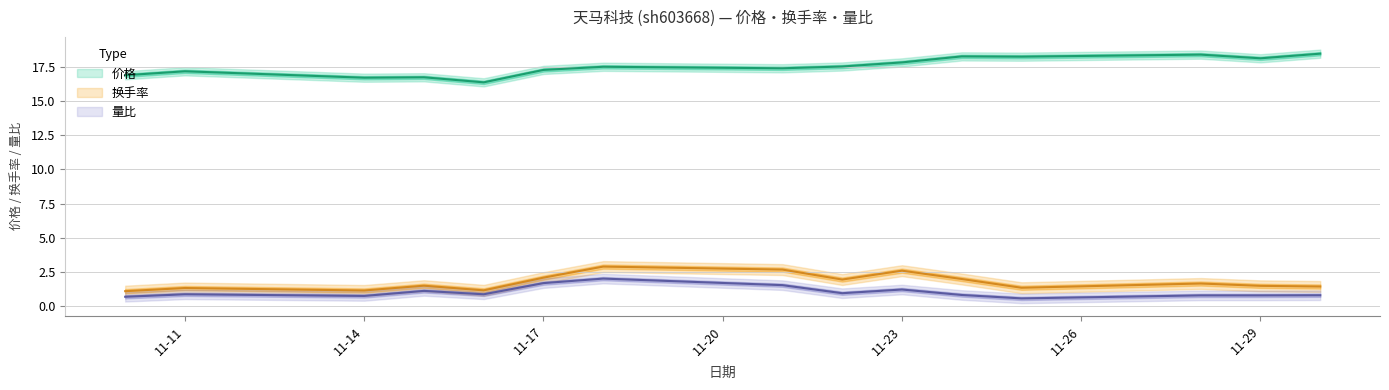

At 11-23, list the series in order from largest to smallest.

价格, 换手率, 量比